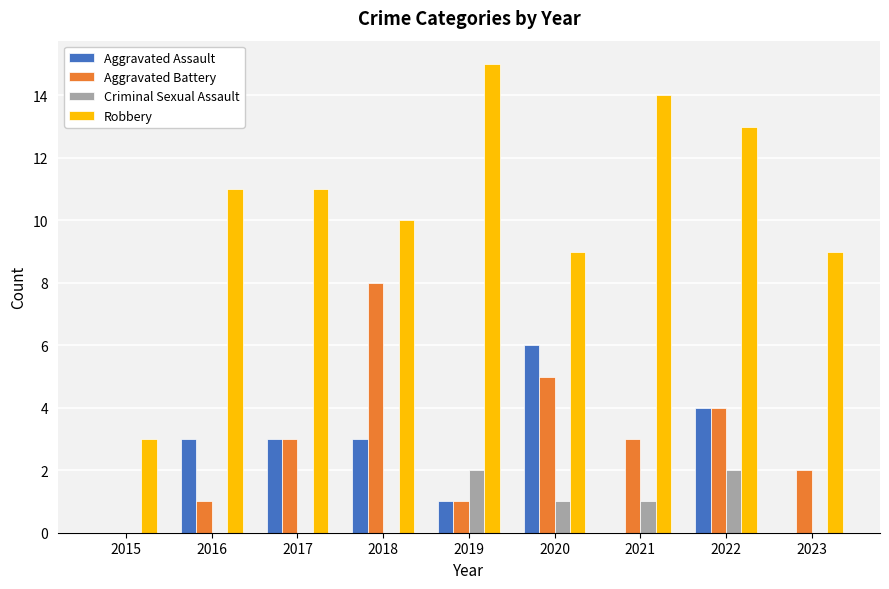

Does the chart contain stacked bars?

No